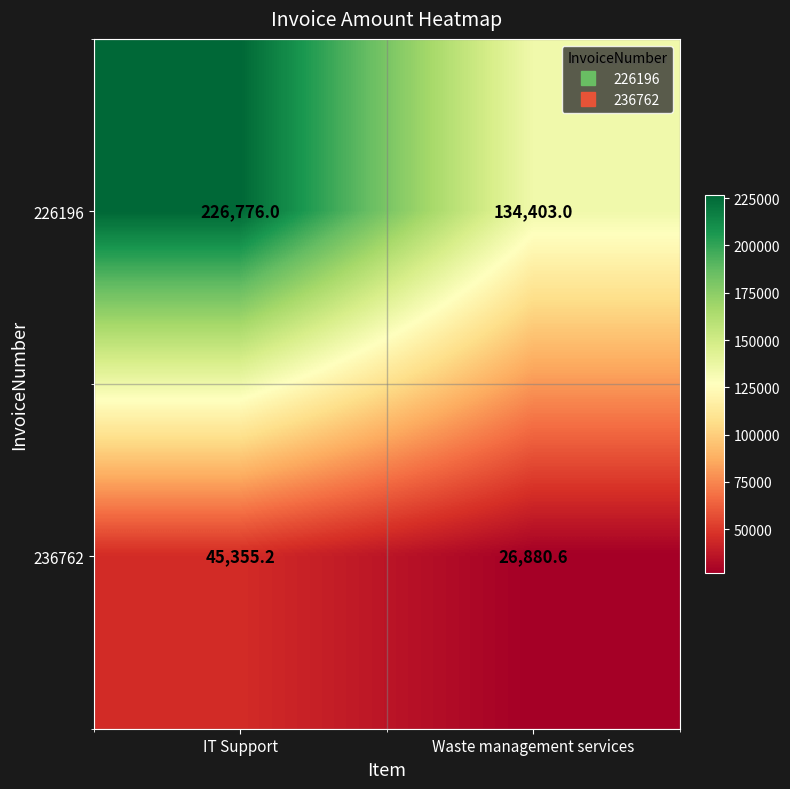

Reading left to right, extract all data points from this chart.

226196: 226776.0	134403.0
236762: 45355.2	26880.6